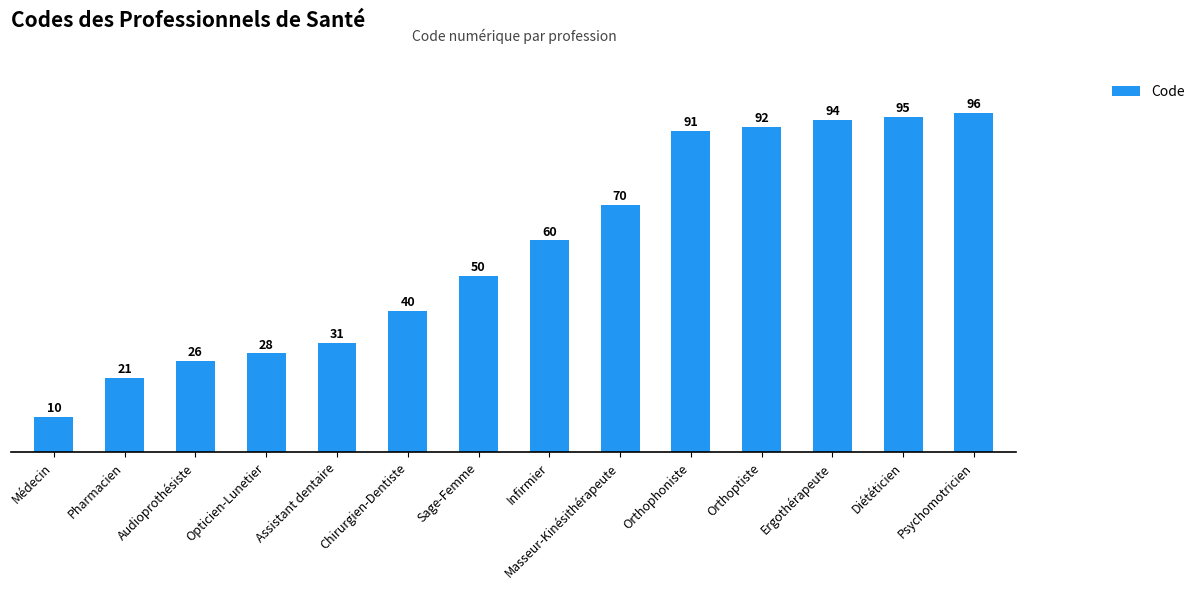

Between Opticien-Lunetier and Audioprothésiste, which is larger?

Opticien-Lunetier